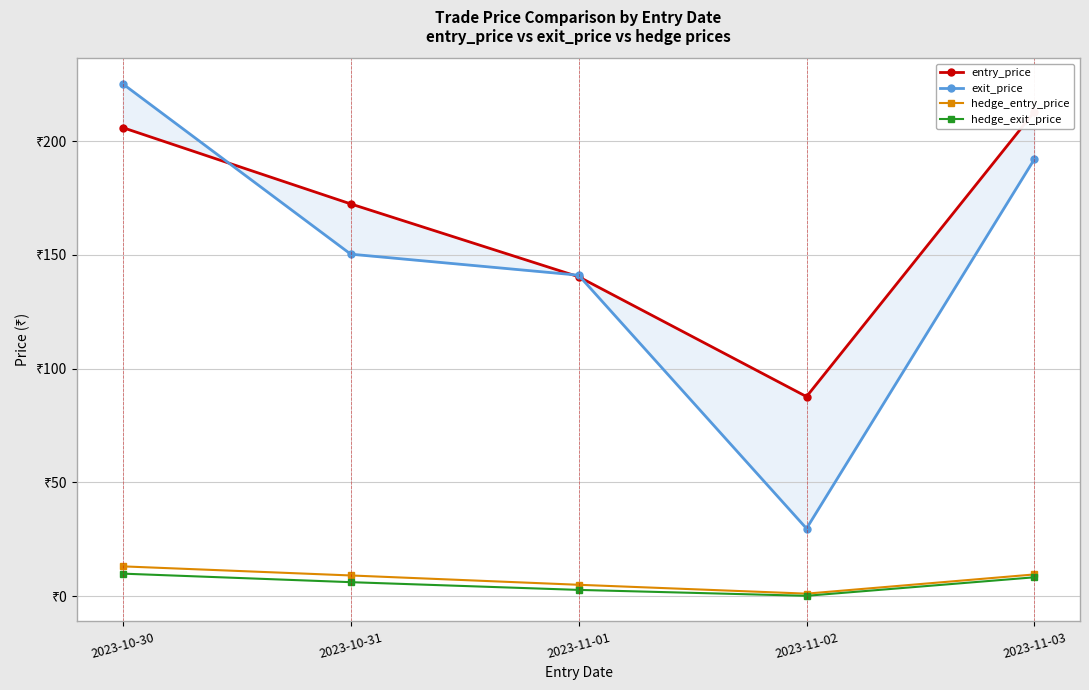

Which category has the lowest value across all series?

2023-11-02